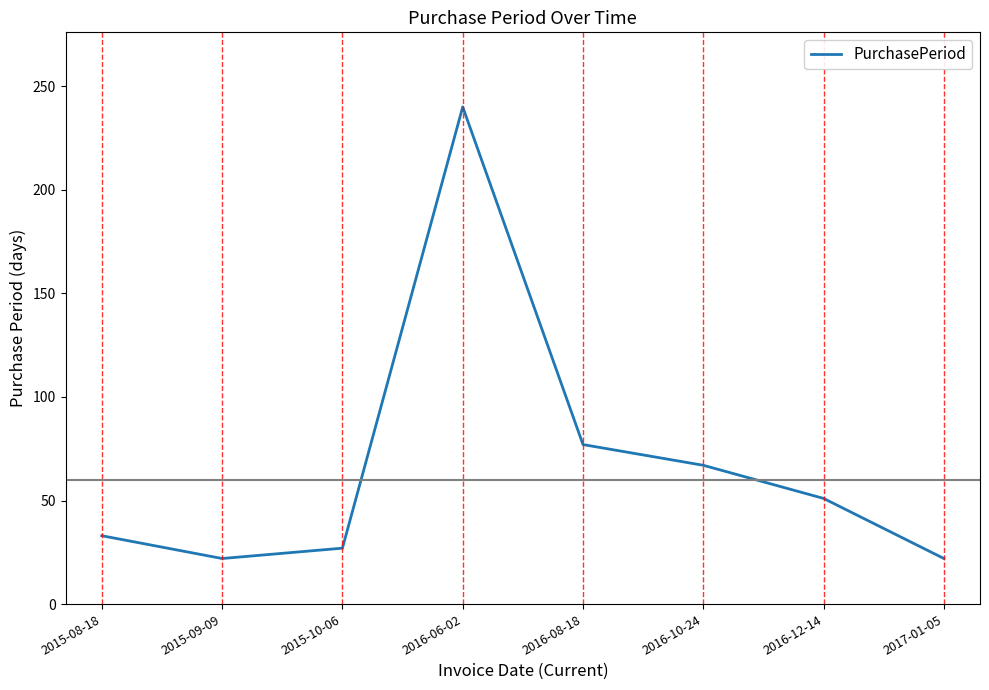

What is the sum of all values?

539